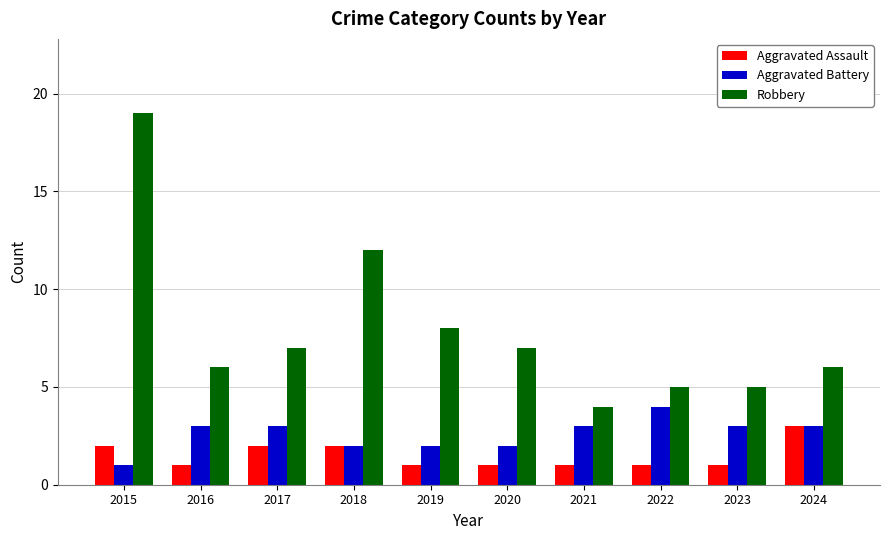

At which category is the sum across all series the highest?

2015